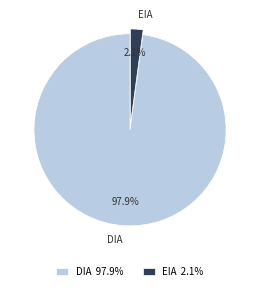

Which has a higher value, EIA or DIA?

DIA